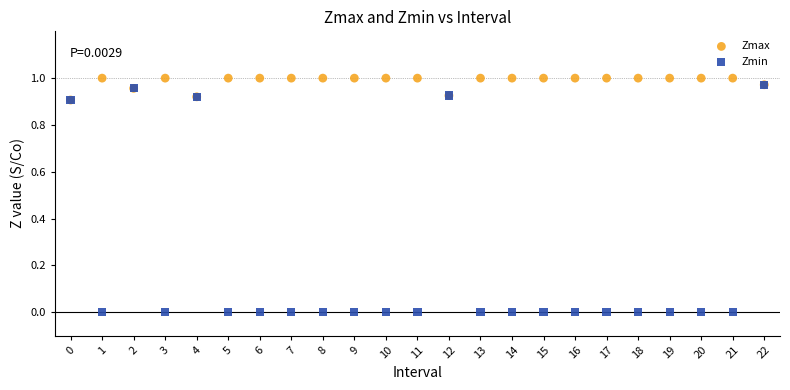

What are all the series names shown in the legend?

Zmax, Zmin